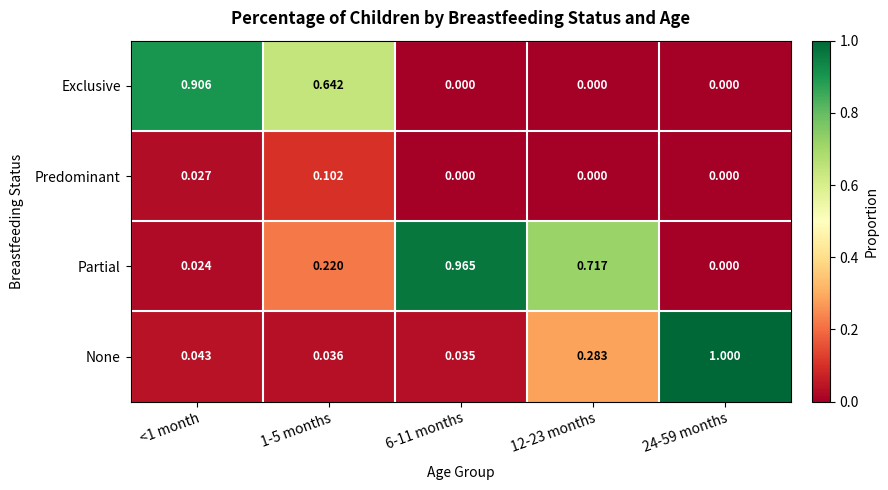

Rank the series by their maximum value, from lowest to highest.

Predominant, Exclusive, Partial, None